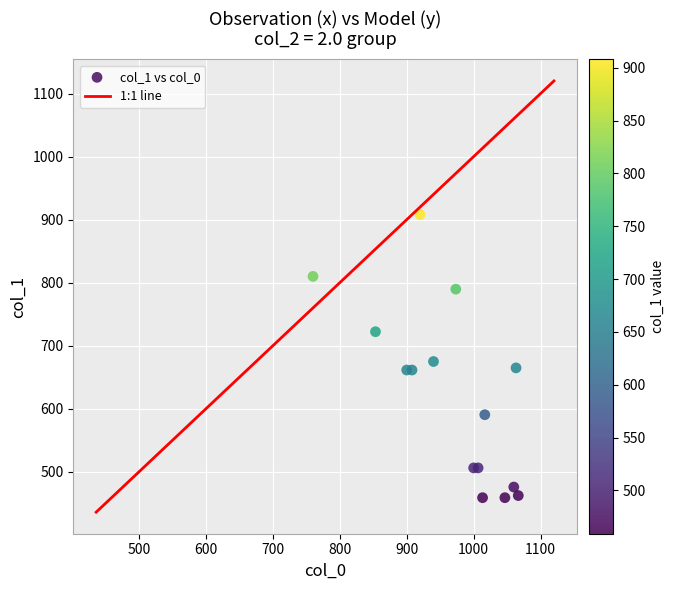

What Y value in the scatter plot is closest to 683?

675.0